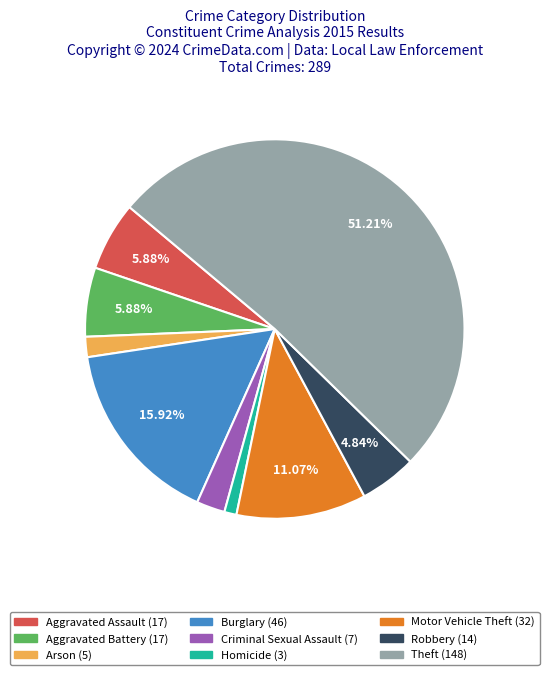

Approximately how many times larger is the value at Homicide compared to Motor Vehicle Theft?

0.1